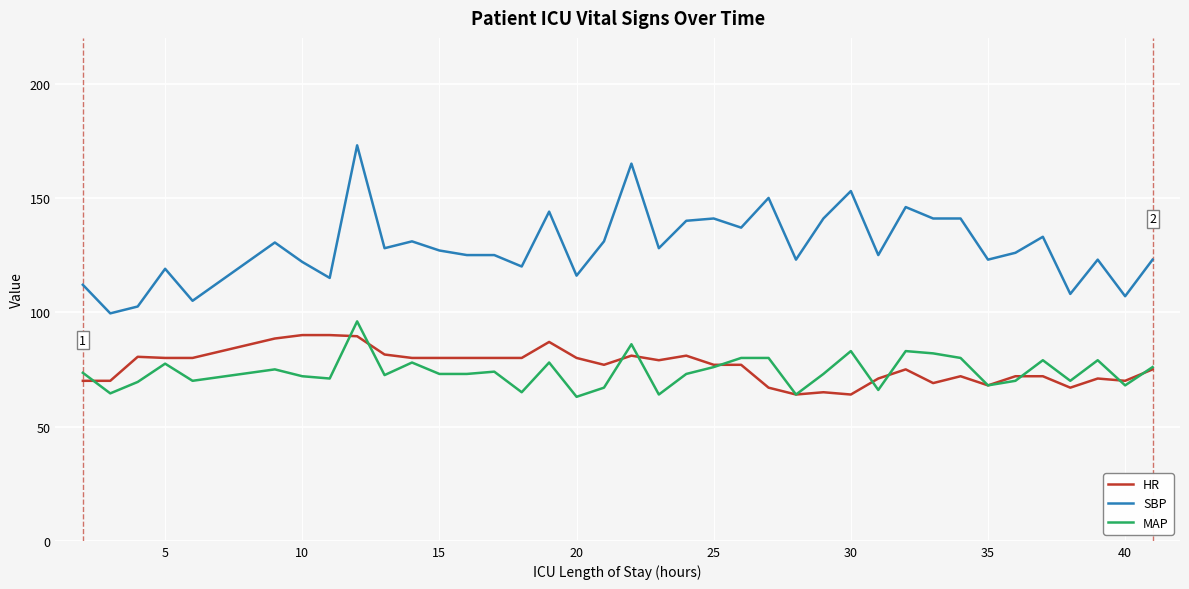

Which series has the largest total across all categories?

SBP